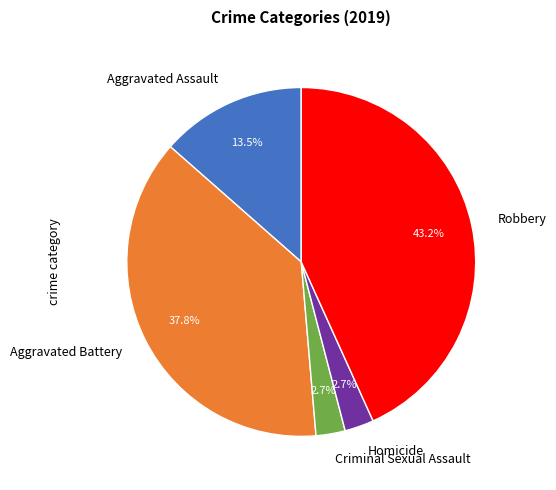

To the nearest percent, what is the difference between the Aggravated Battery and Robbery slice percentages?

5%